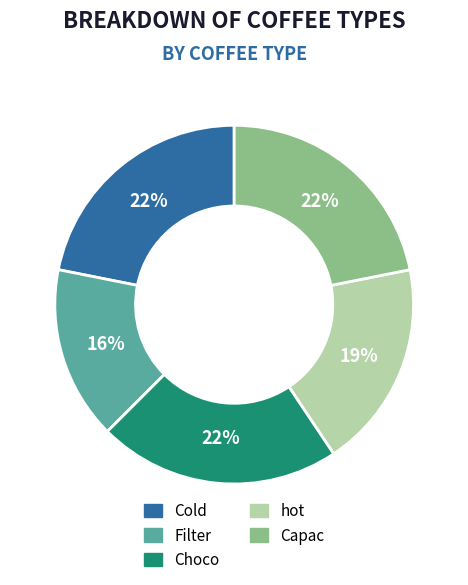

To the nearest percent, what is the difference between the Choco and hot slice percentages?

3%